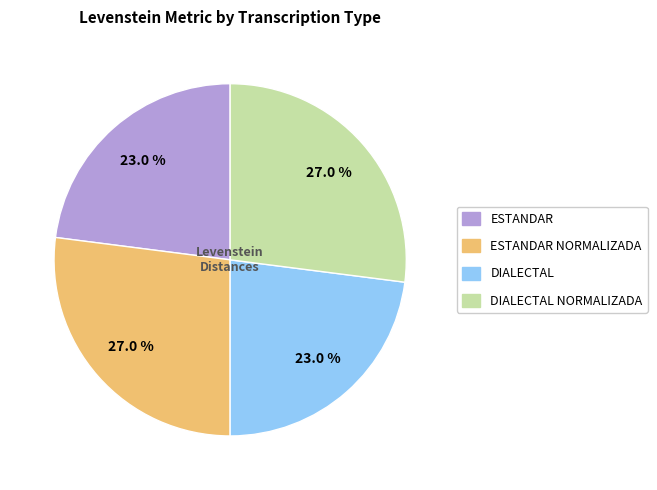

How many slices are in this pie chart?

4